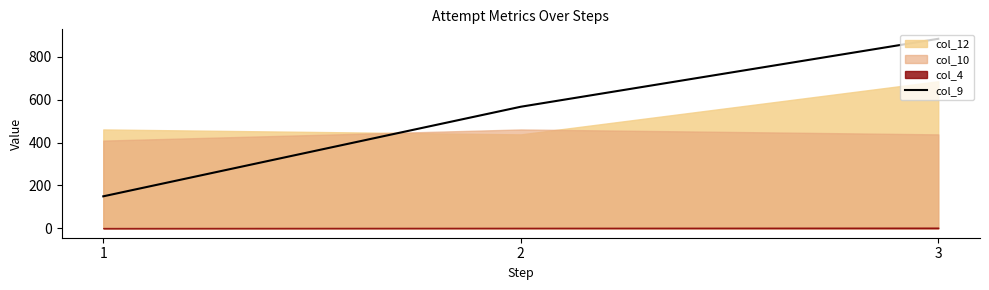

Rank the categories by col_9 value from lowest to highest.

1, 2, 3